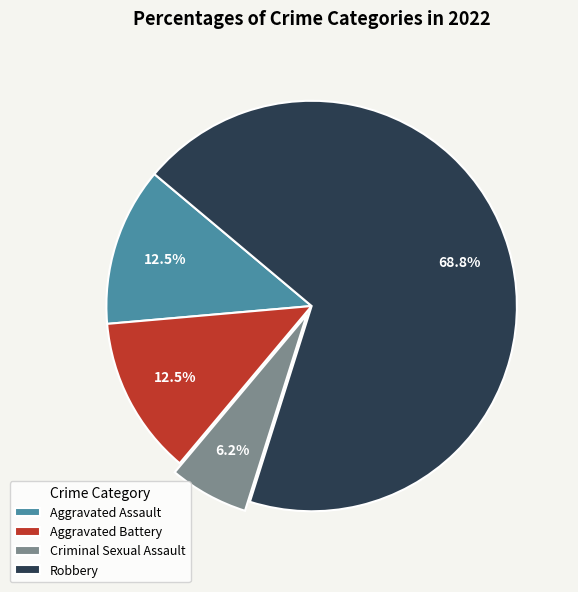

To the nearest percent, what percentage of the pie is Criminal Sexual Assault?

6%